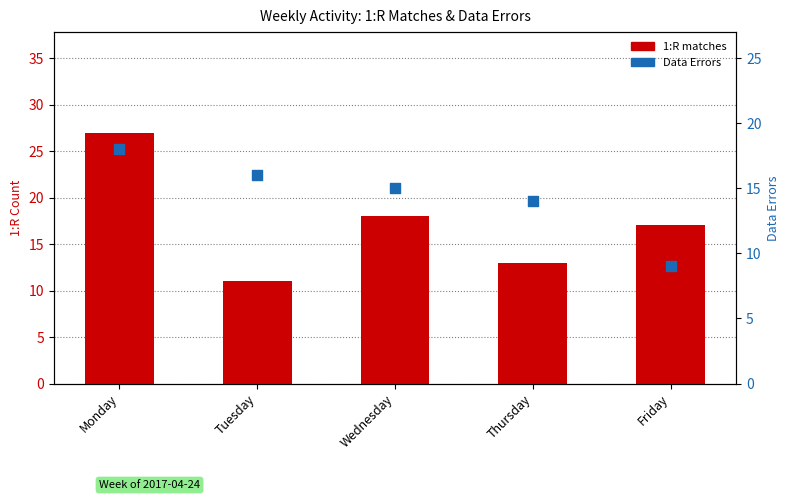

Which series has the widest spread of Y values?

1:R (matches)